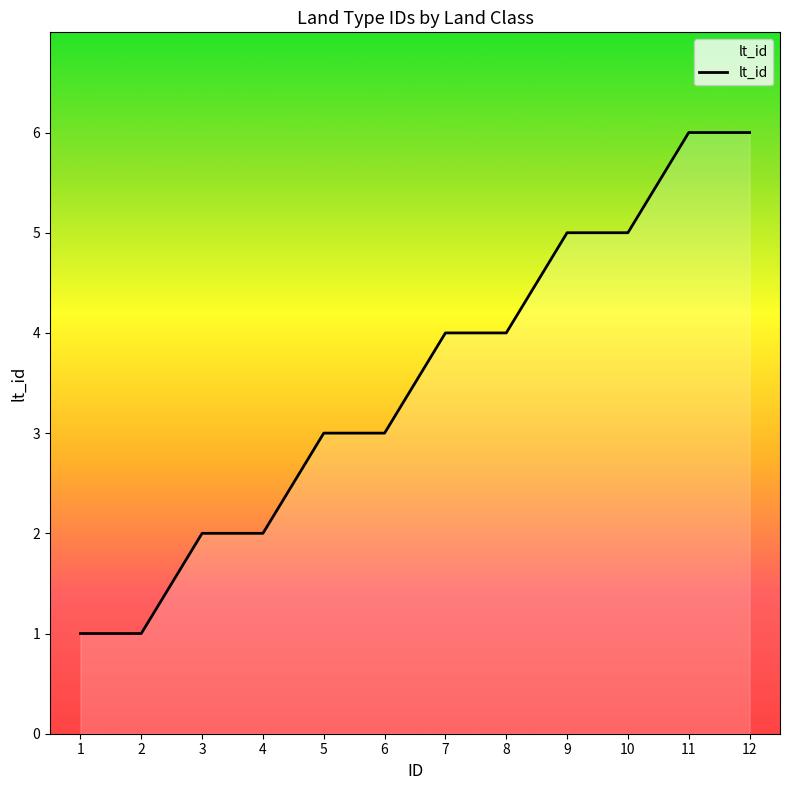

What is the ratio of the value at 1 to the value at 2?

1.0